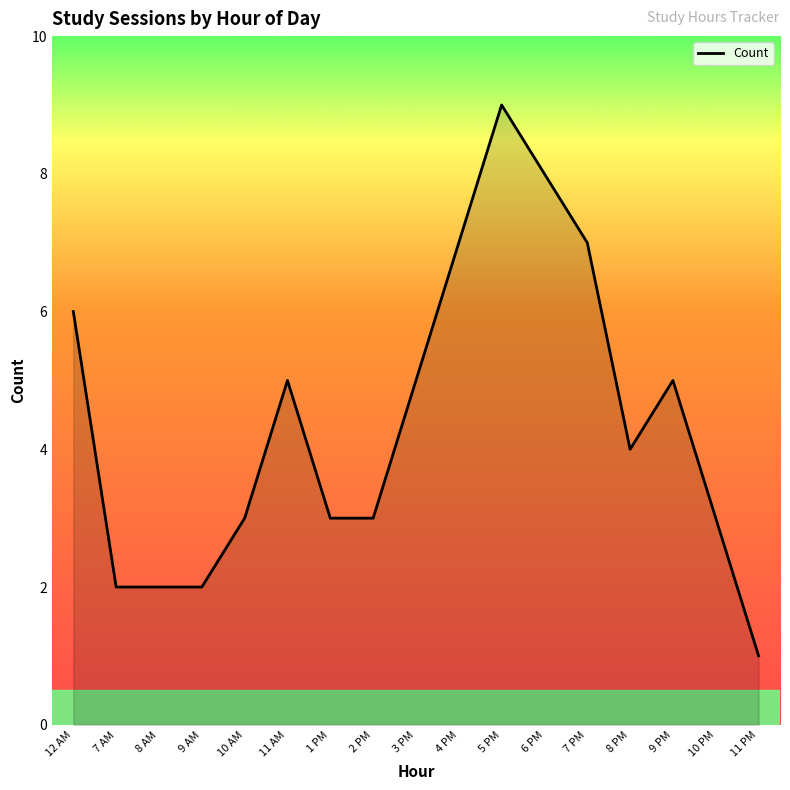

How many series are shown in this chart?

1